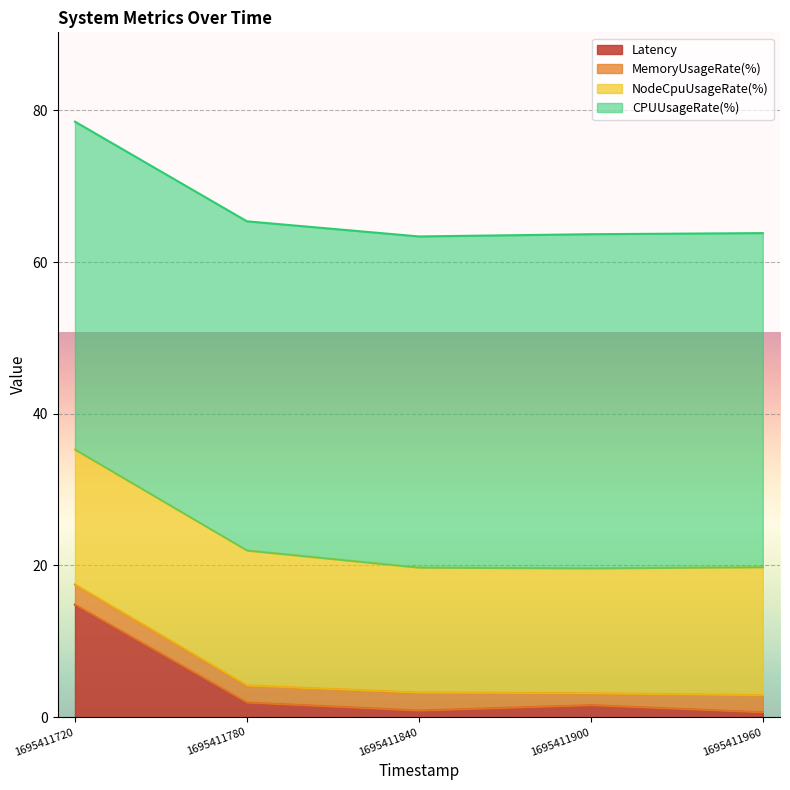

The NodeCpuUsageRate(%) series shows 16.9 at 1695411960. True or false?

True